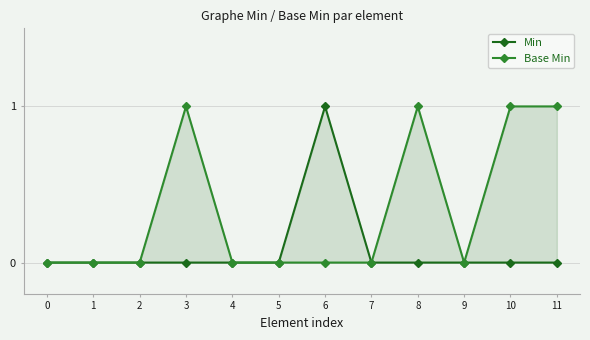

Rank the series by their maximum value, from lowest to highest.

Min, Base Min